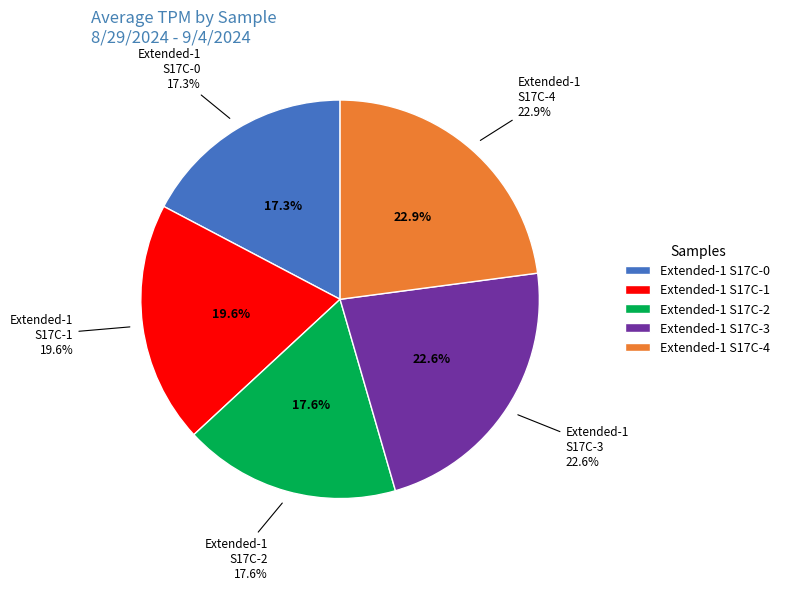

What percentage do Extended-1 S17C-4 and Extended-1 S17C-2 together represent?

40.5%